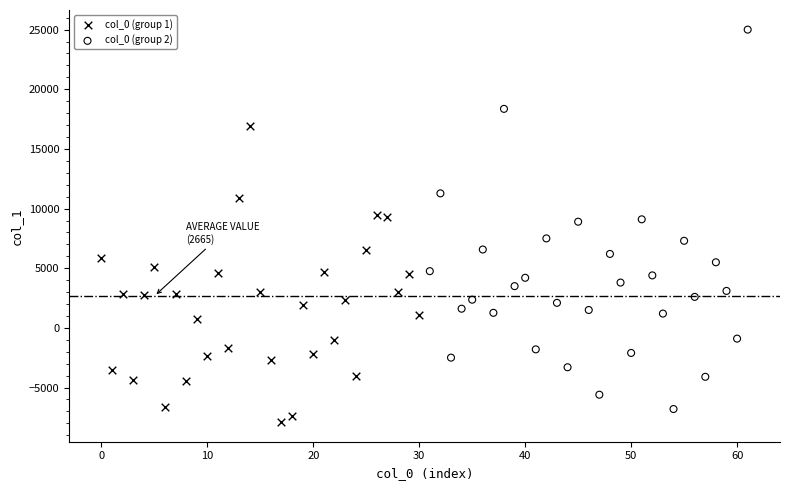

Which series reaches the maximum Y coordinate?

col_0 (group 2)